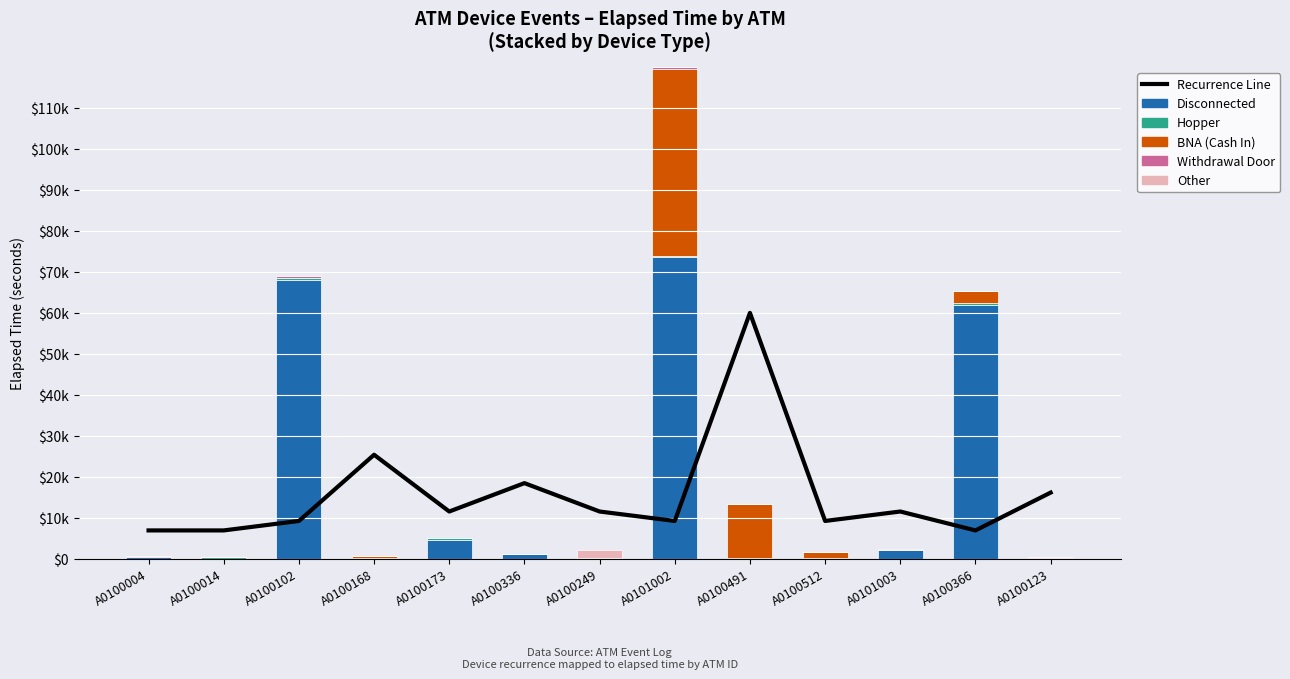

True or false: Disconnected has a value of 2075.0 at A0101003.

True